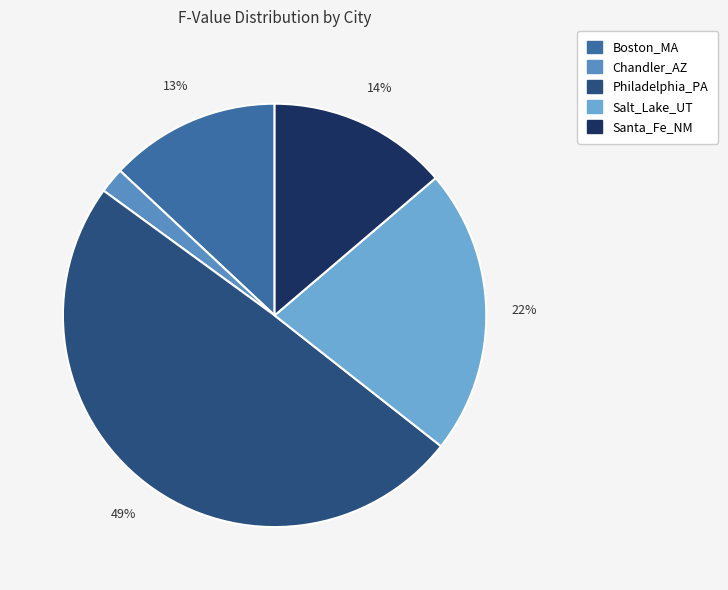

Is it true that Santa_Fe_NM is 14% of the pie?

True